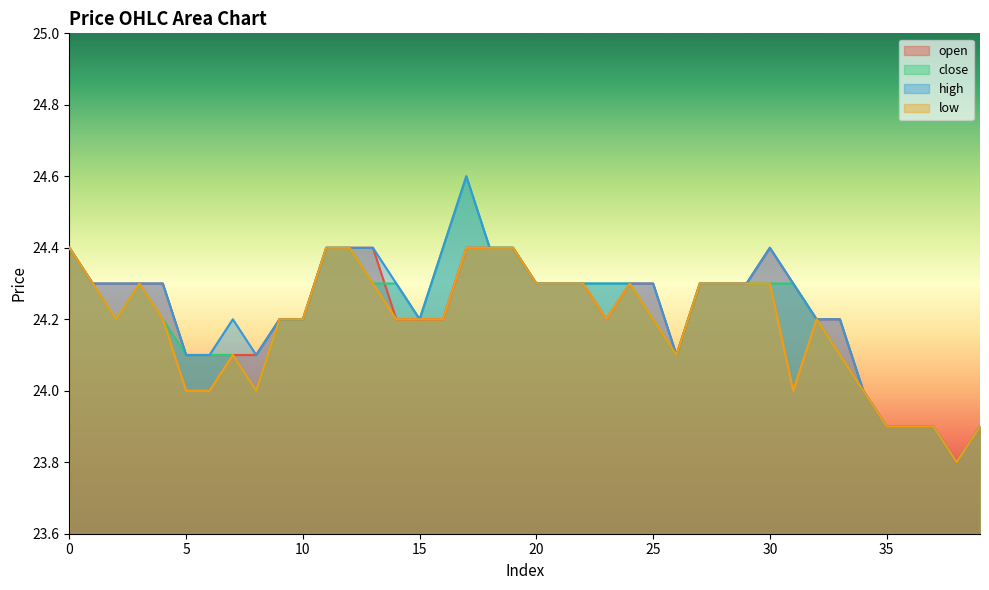

The open series shows 24.1 at 5. True or false?

True